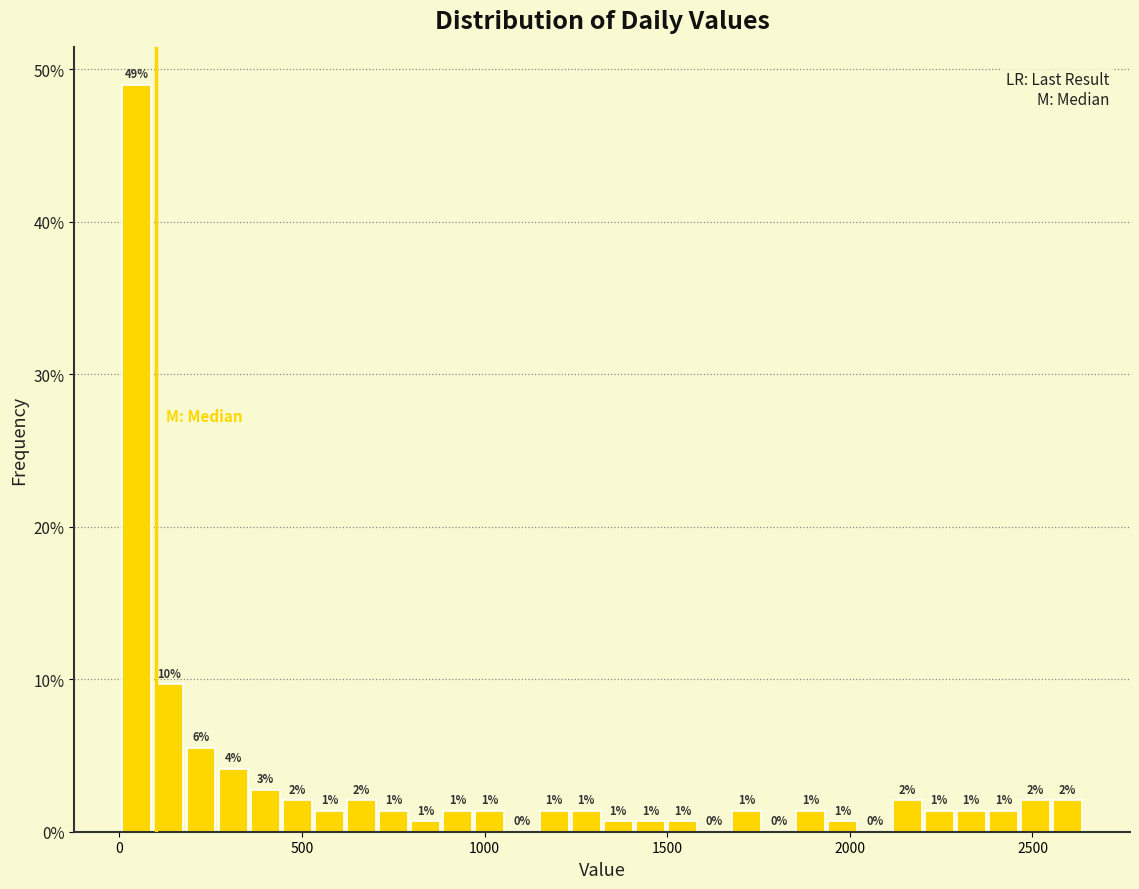

Read against the x-axis, roughly where is the centre of the tallest bar?

50